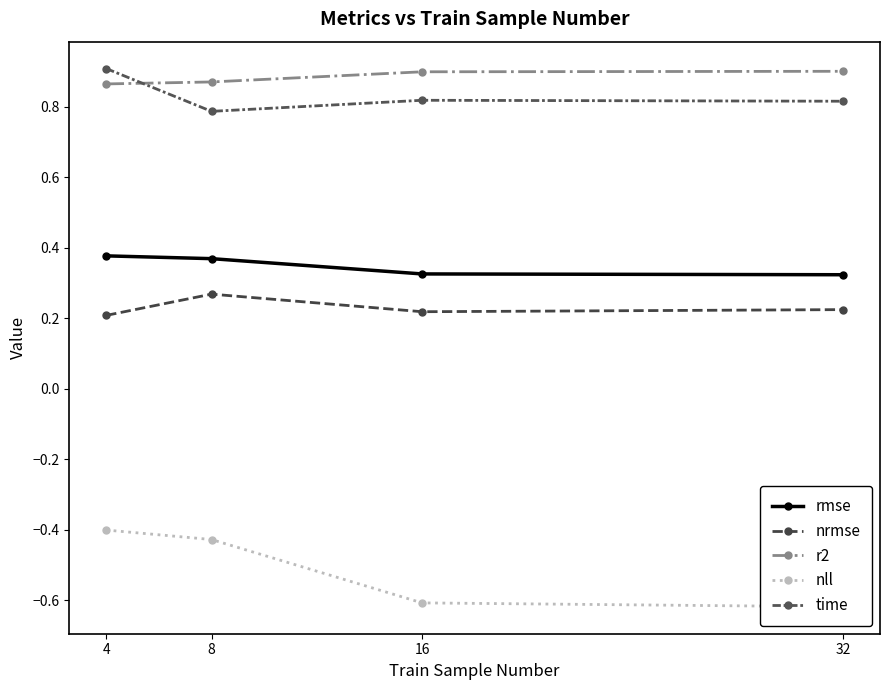

The value of time at 16 is 0.8. True or false?

True